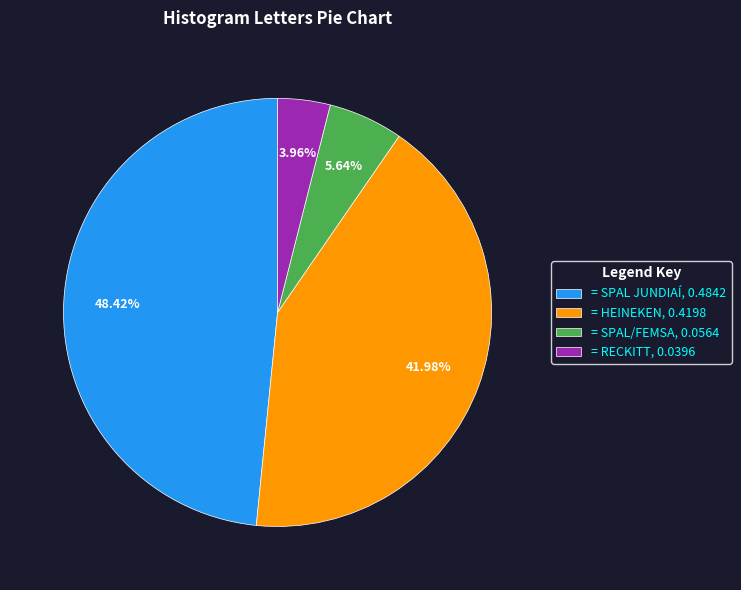

Does any single category account for the majority?

No